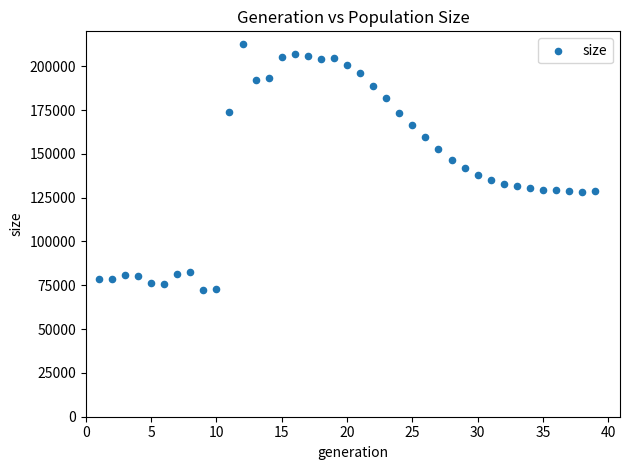

What is the range of Y values (max minus min)?

140790